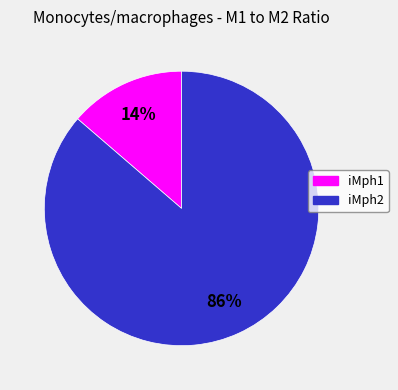

Which has a higher value, iMph2 or iMph1?

iMph2